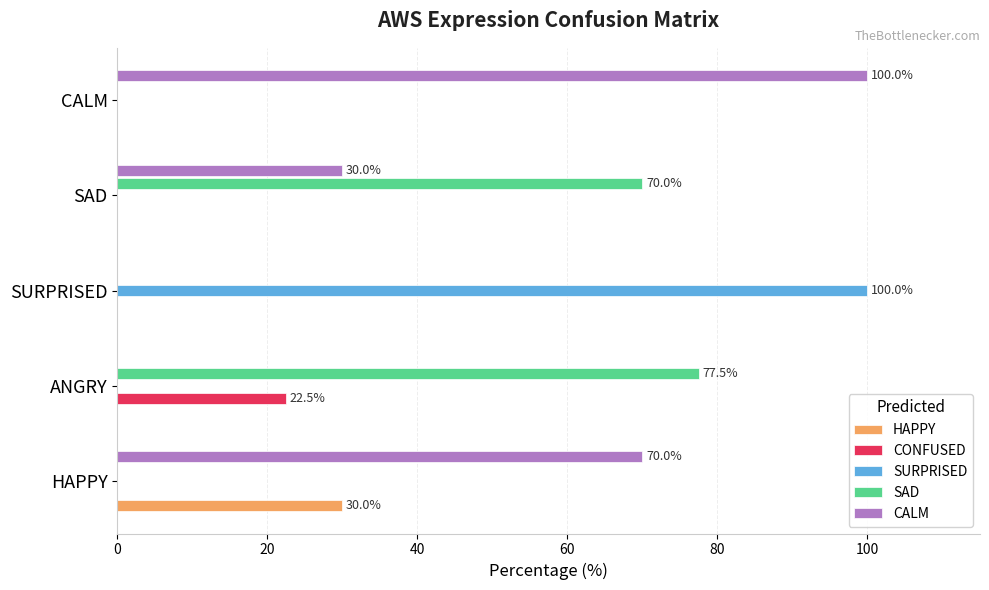

What is the sum of all CALM values?

200.0